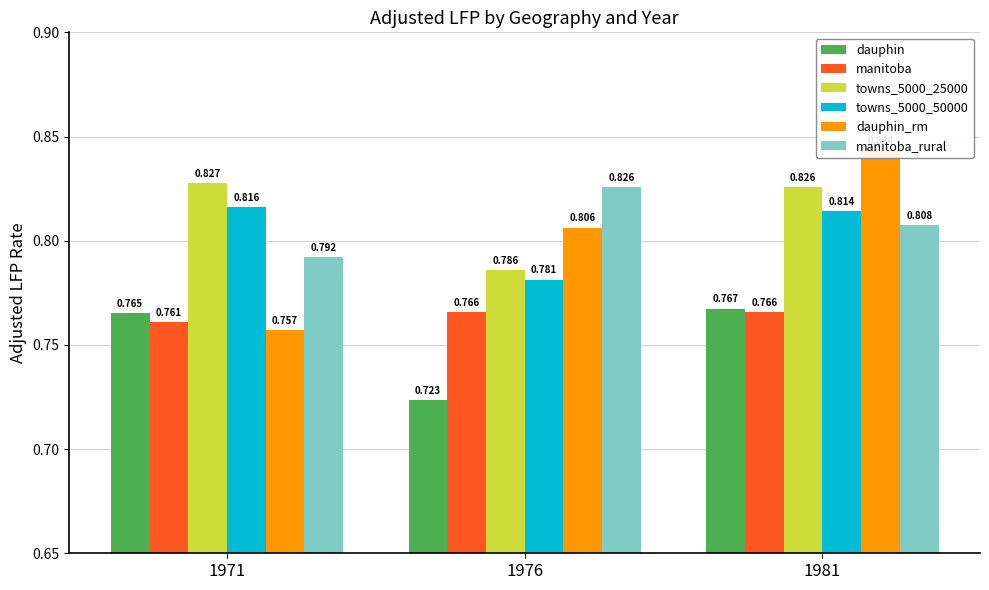

How many bars are there in total?

18